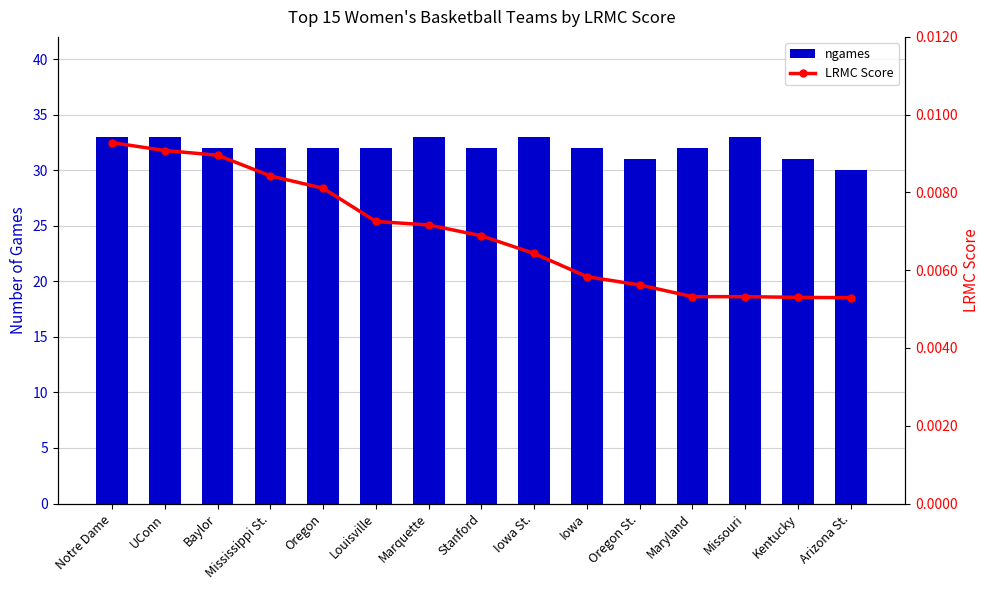

Which category has the highest value across all series?

Notre Dame